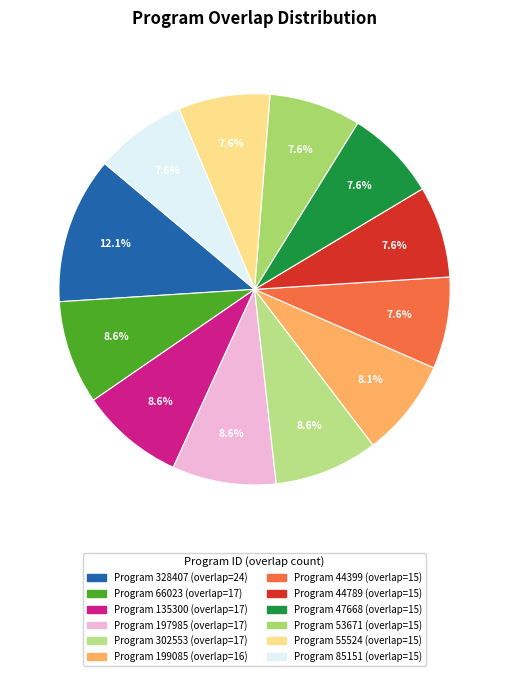

How many slices are in this pie chart?

12